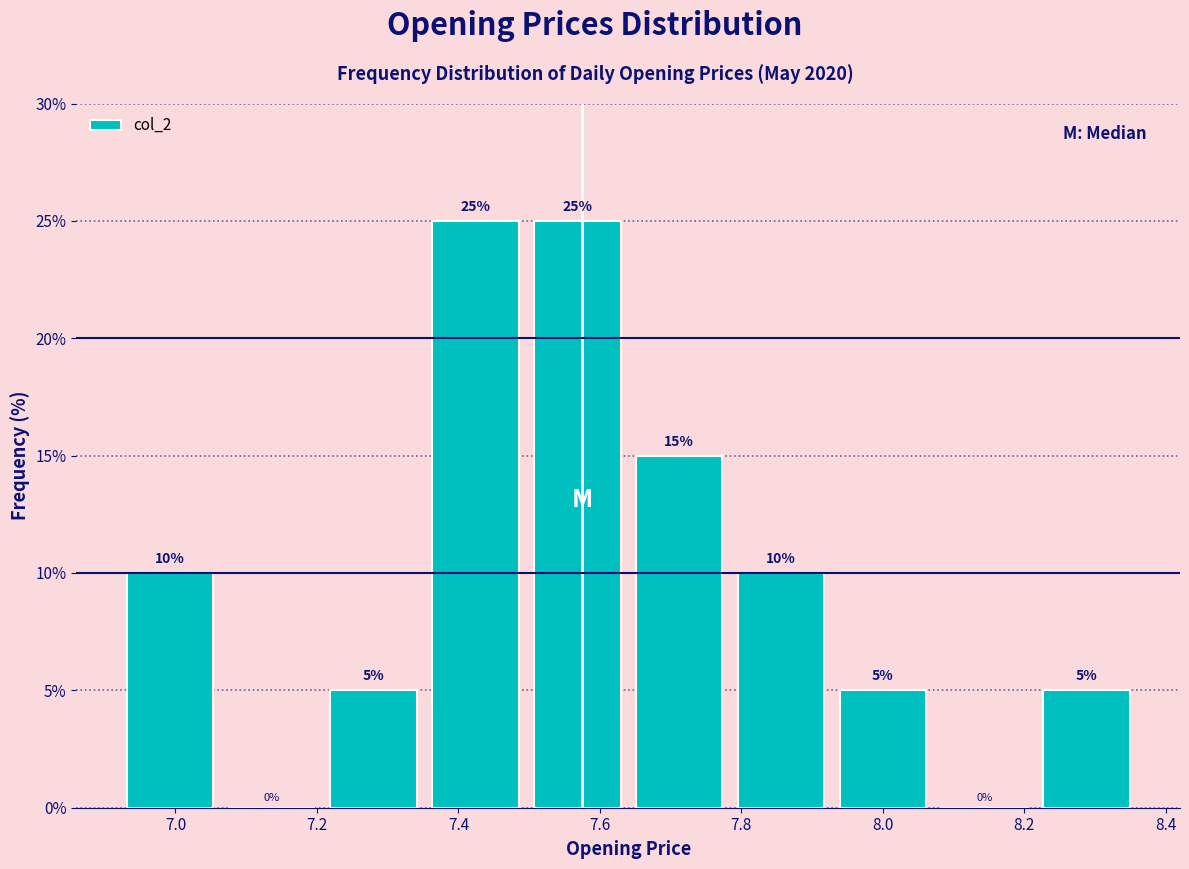

What is the height of the bar covering 6.920 to 7.064 on the x-axis? The bar edges are not printed on the chart, so give them approximately, as read against the axis.

10